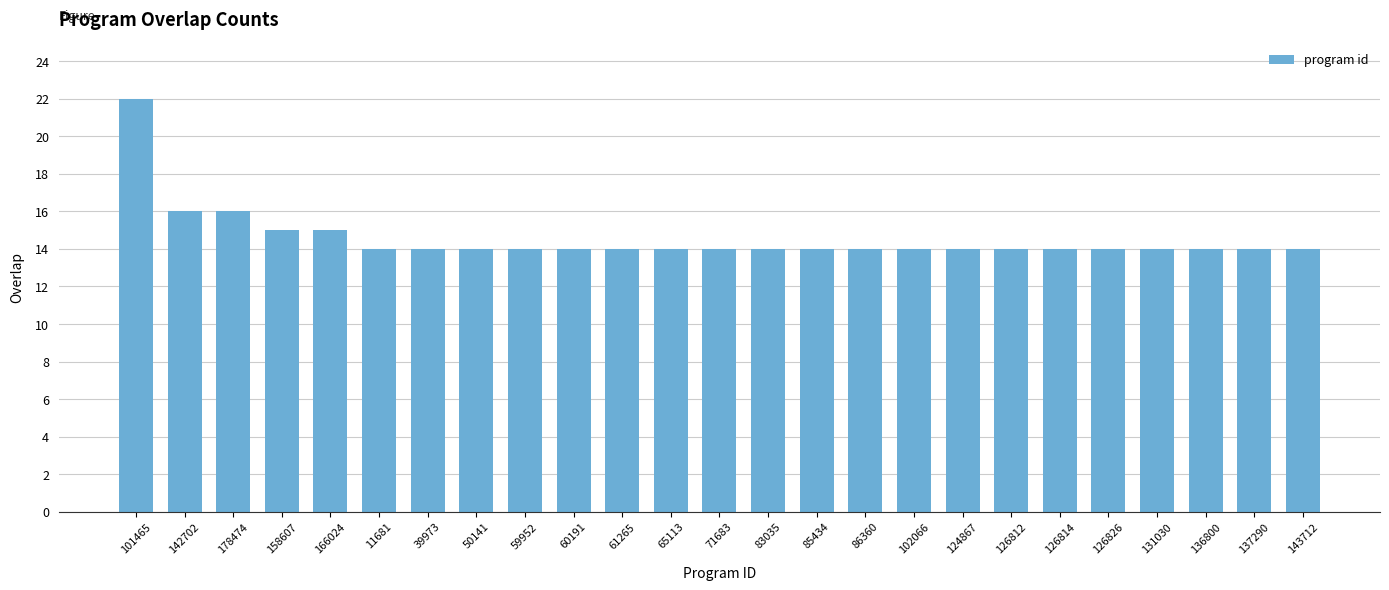

What is the sum of all values?

364